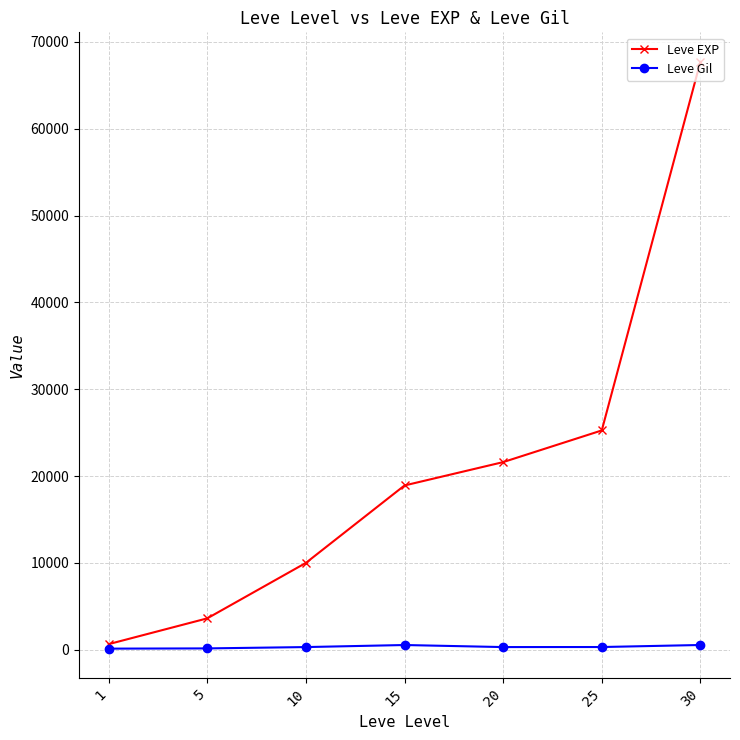

Rank the categories by Leve EXP value from lowest to highest.

1, 5, 10, 15, 20, 25, 30